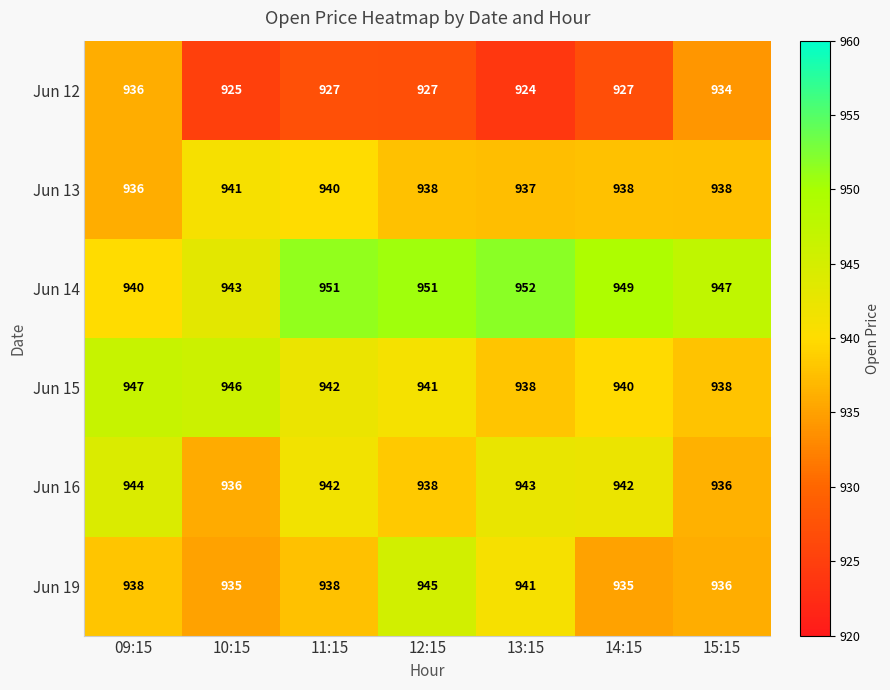

What is the difference between the highest and lowest values at 12:15?

24